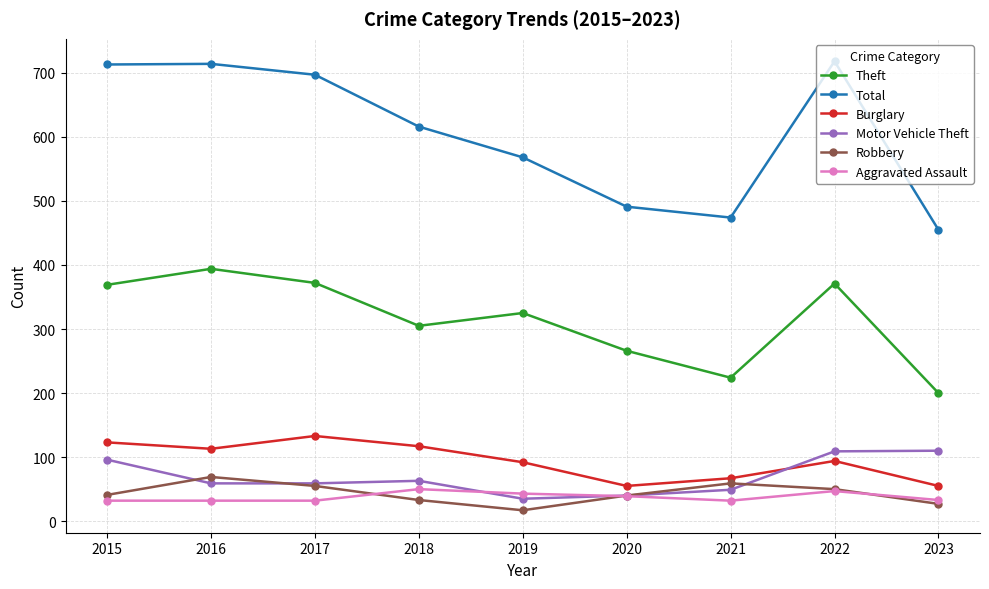

How many lines are shown in the chart?

6